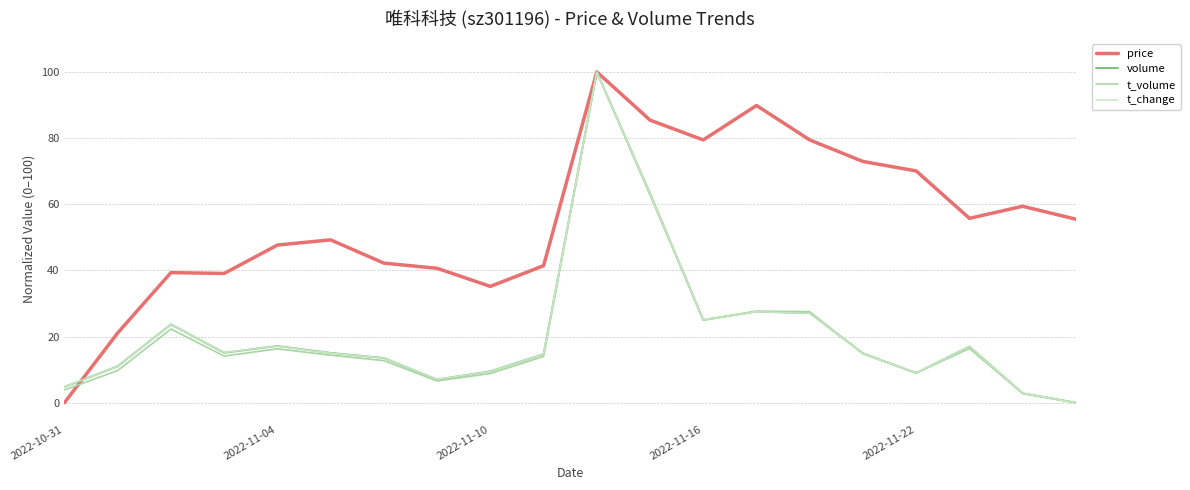

What is the highest value of the t_volume series?

100.0